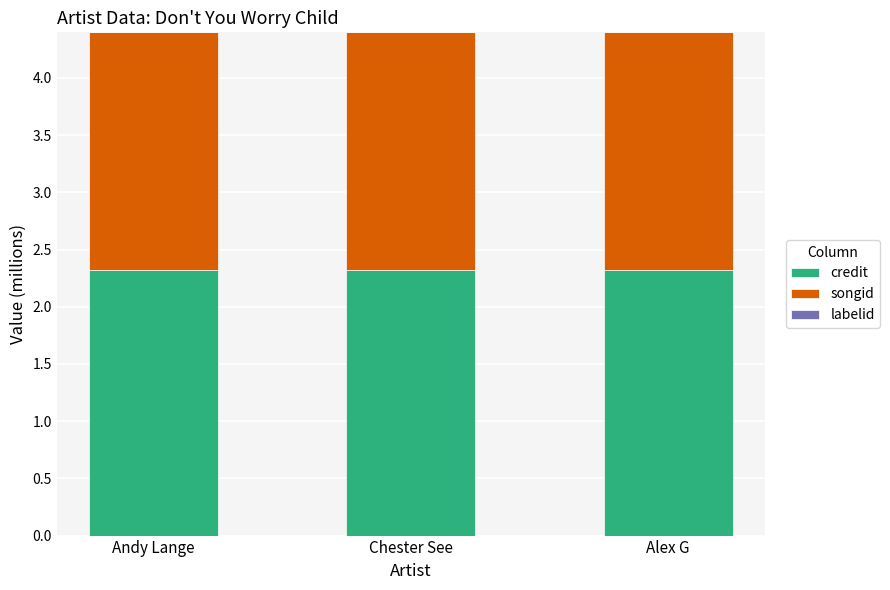

The value of credit at Andy Lange is 3.9. True or false?

False